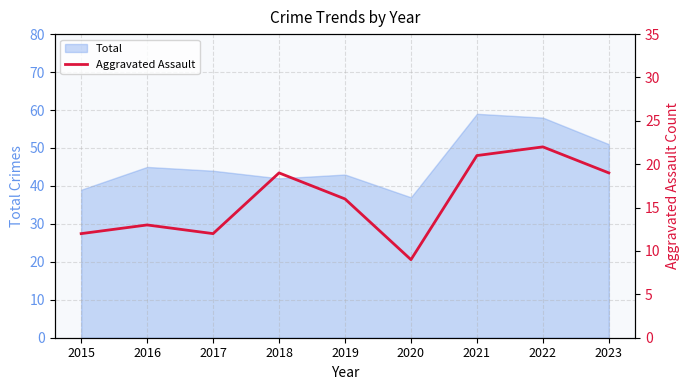

Where is the data nearest to the value 15?

2019